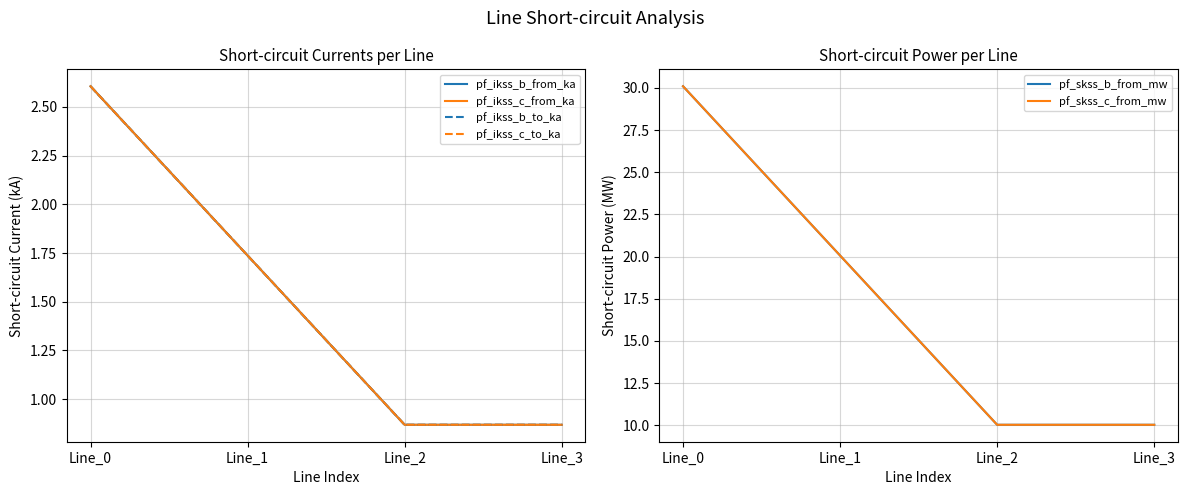

At which category is the sum across all series the highest?

Line_0